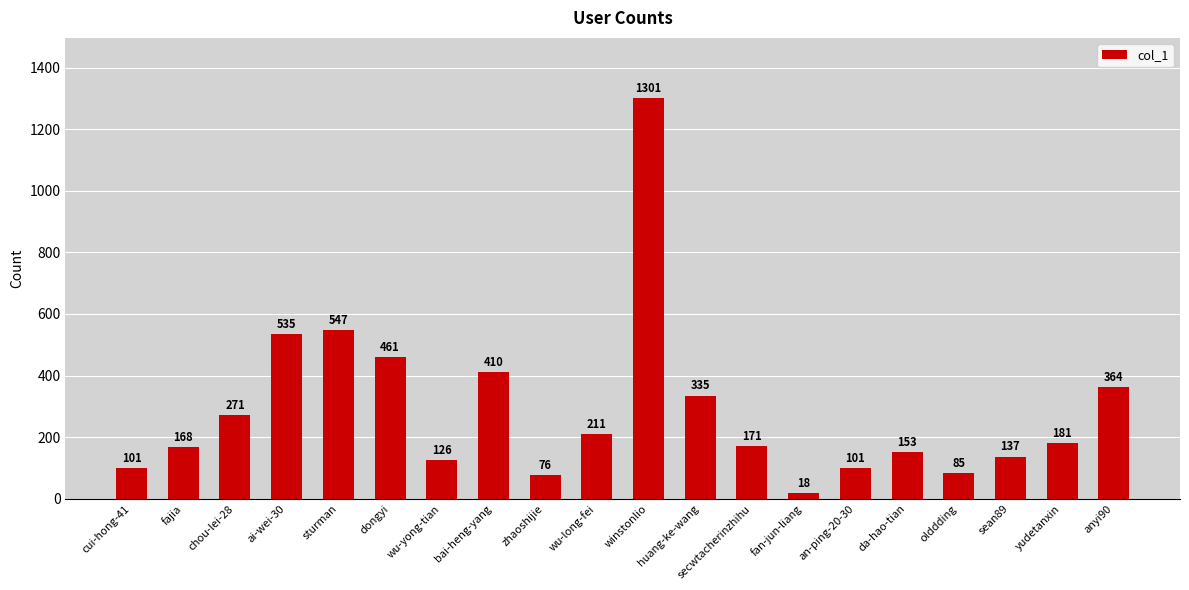

What is the minimum value shown in the chart?

18